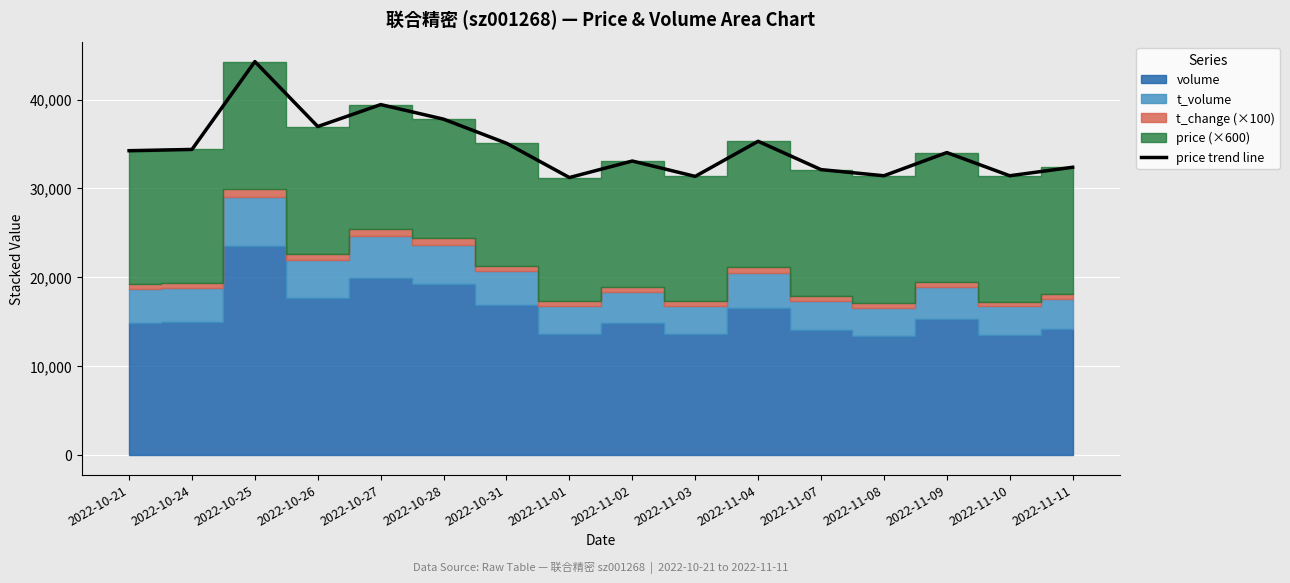

The value of price trend line at 2022-10-31 is 35086. True or false?

True